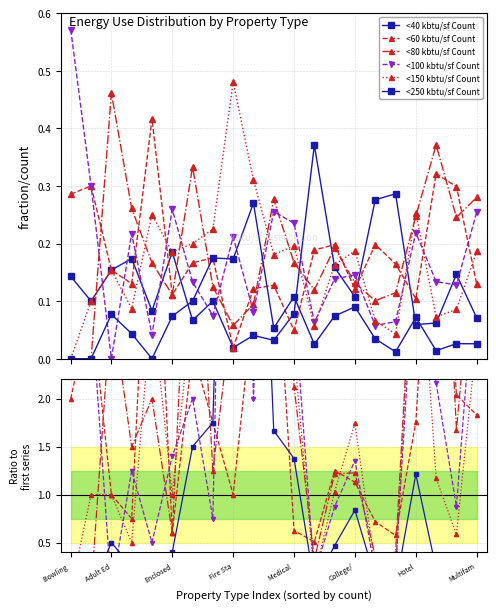

Which series has the largest total across all categories?

<150 kbtu/sf Count